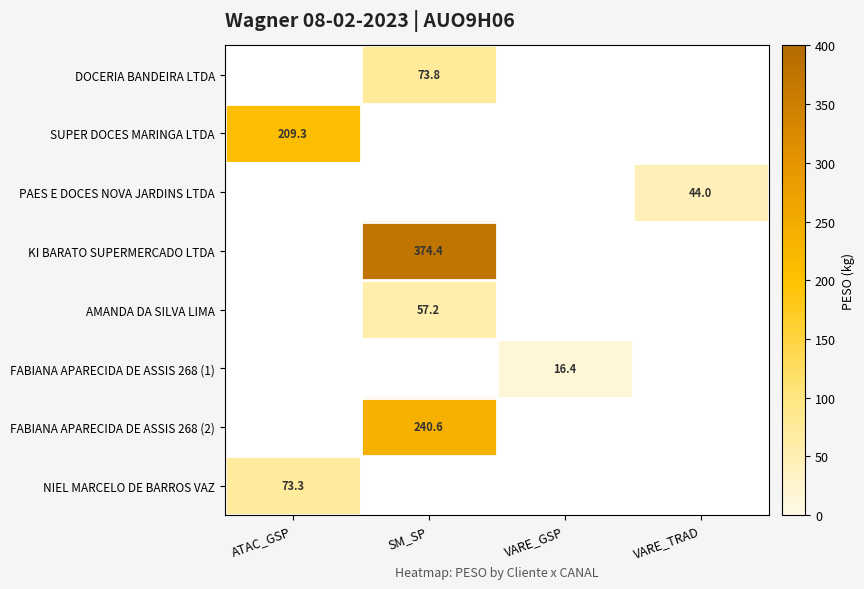

Where does the FABIANA APARECIDA DE ASSIS 268 (1) series first go above 16?

VARE_GSP